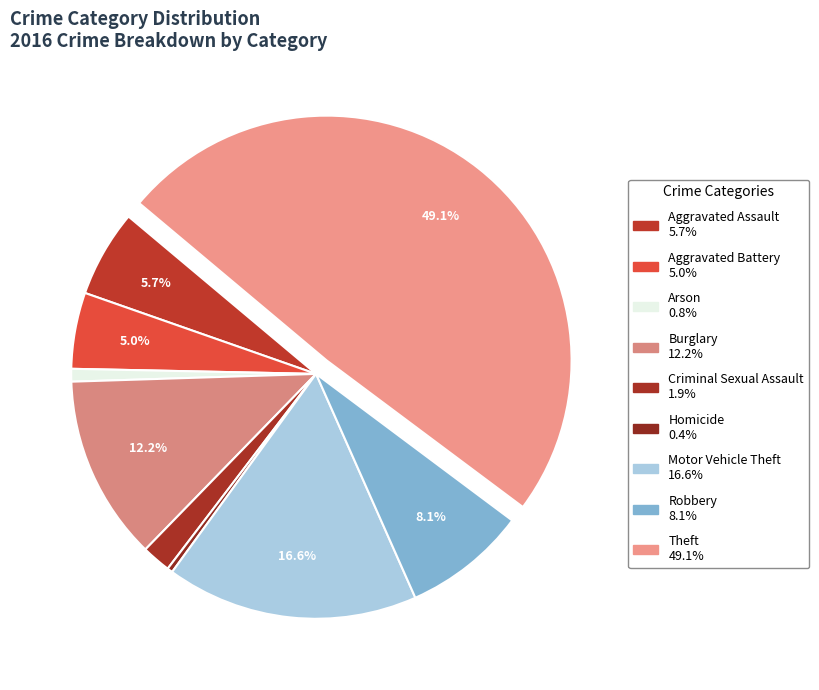

Which category has the smallest portion of the pie?

Homicide